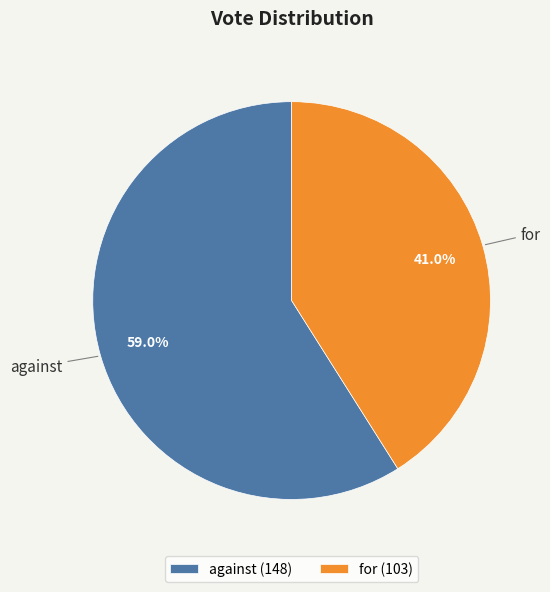

What is the largest slice in the pie chart?

against